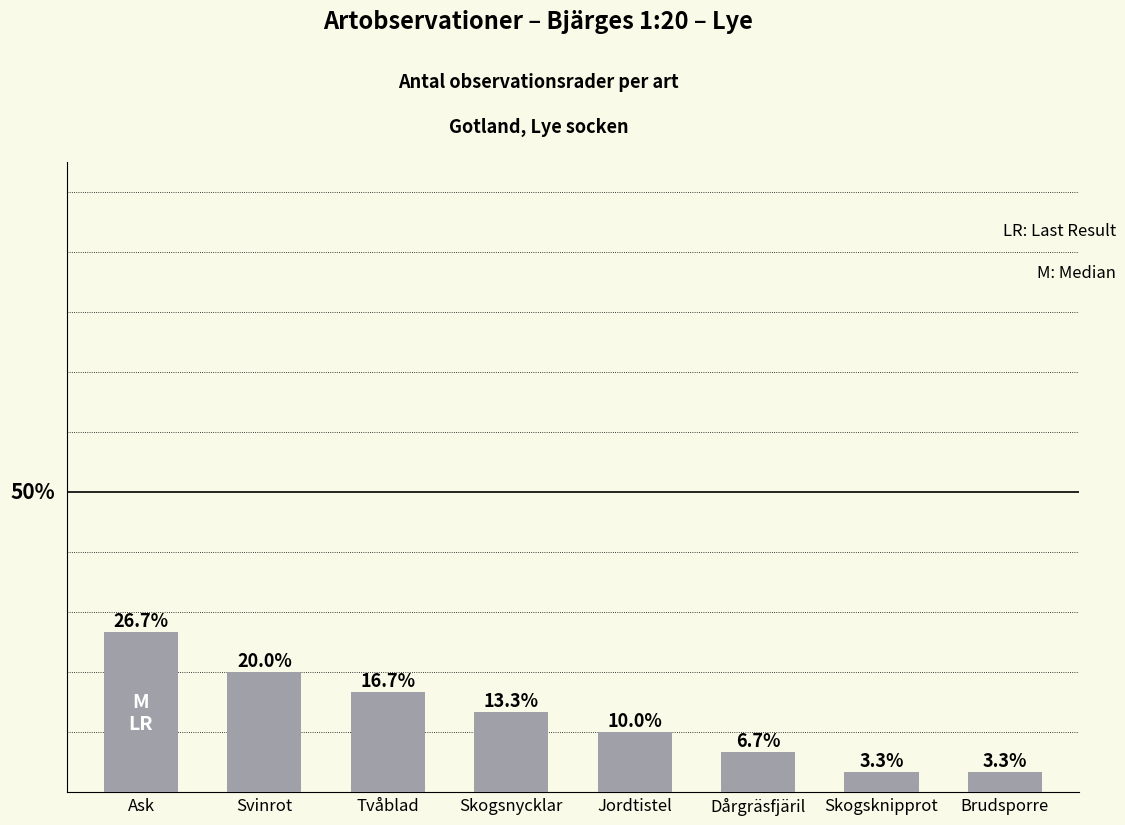

Between Tvåblad and Skogsnycklar, which is larger?

Tvåblad